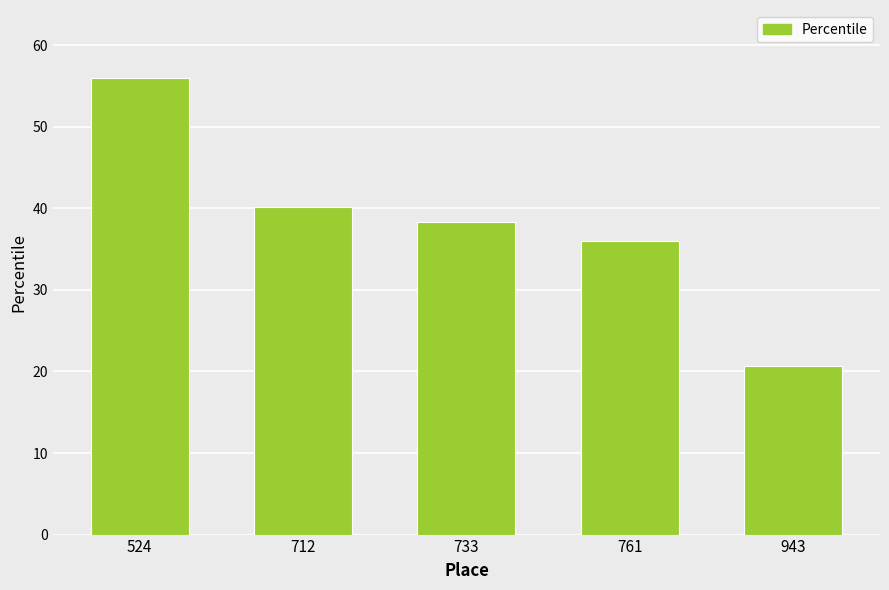

At which category does the chart reach its peak across all series?

524